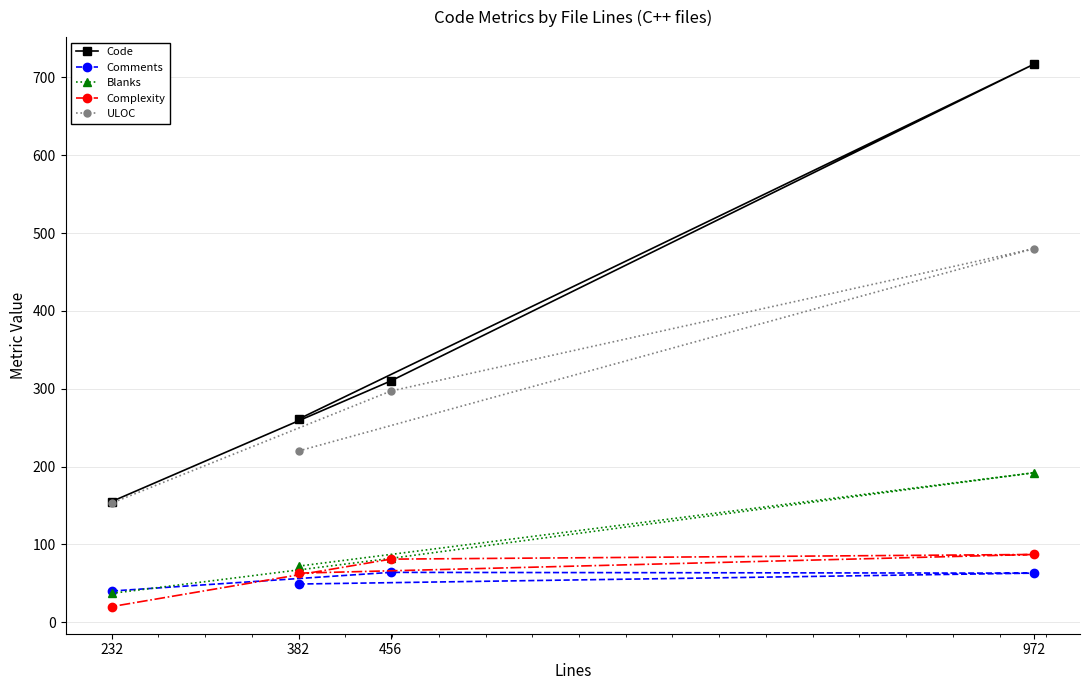

Which category has the highest value in the Blanks series?

972